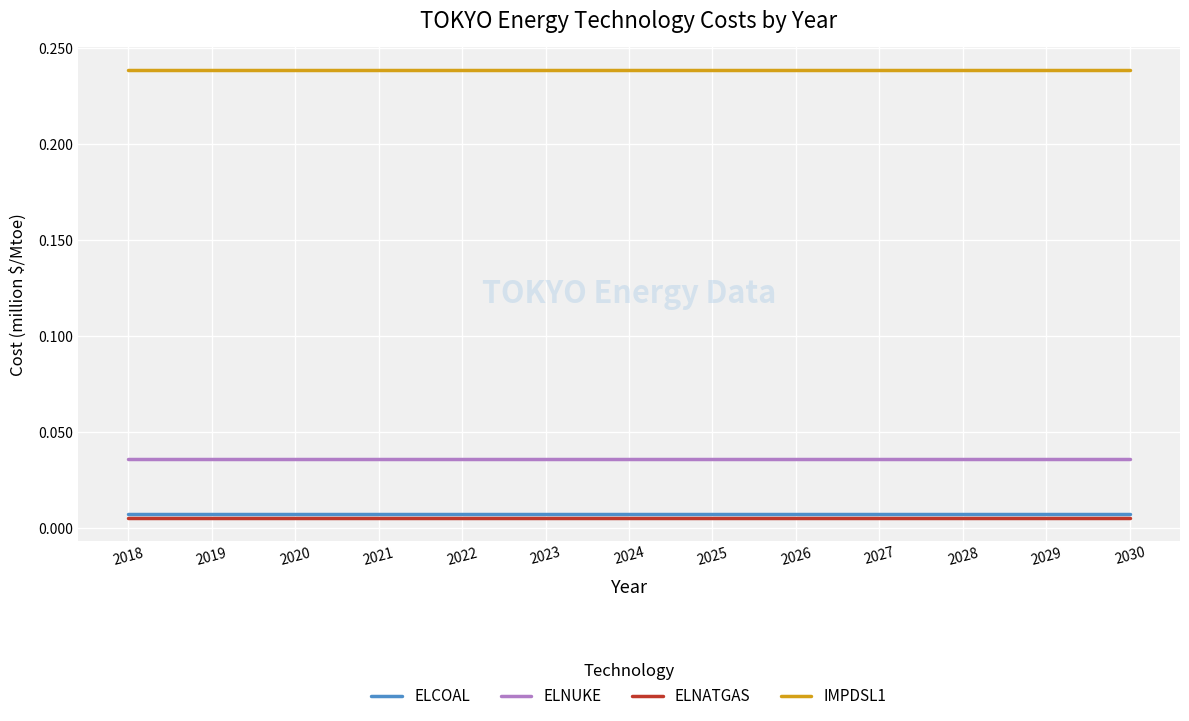

What is the sum of all ELNATGAS values?

0.1